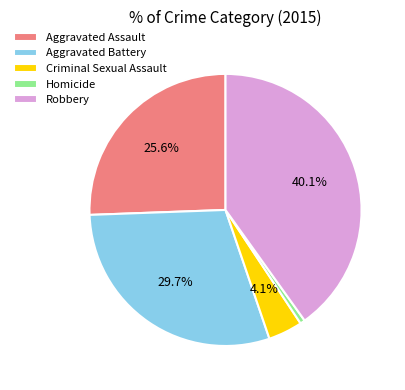

To the nearest percent, what percentage of the pie is Homicide?

1%